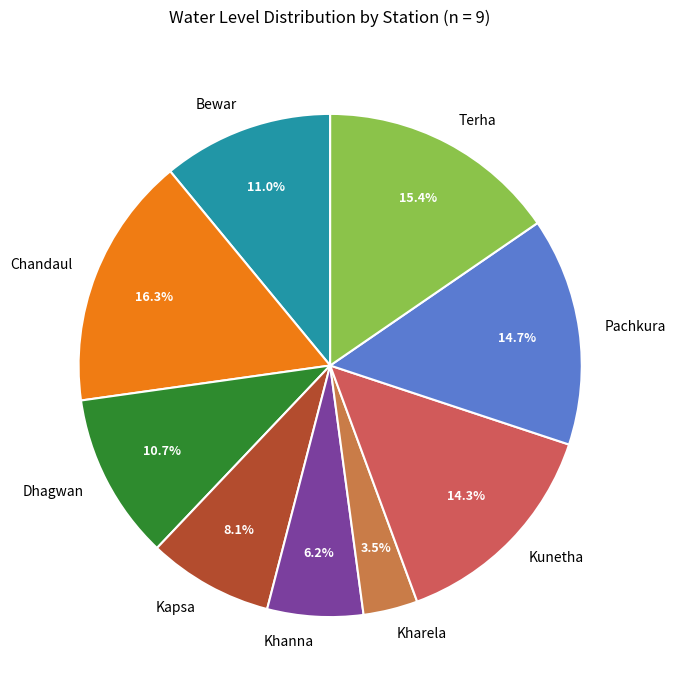

To the nearest percent, what is the difference between the Kunetha and Kharela slice percentages?

11%